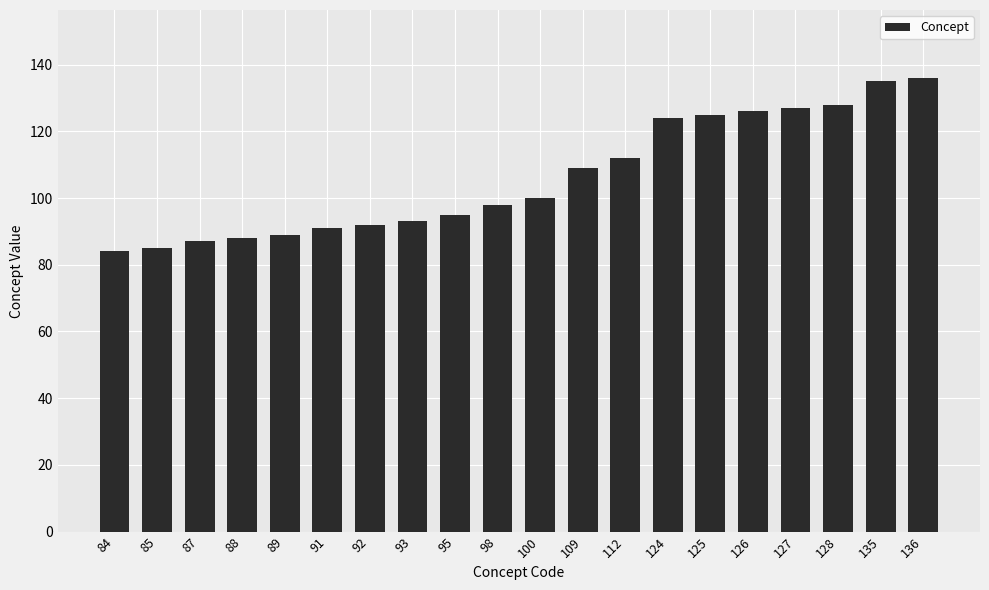

Is it true that the value at 124 is 30?

False